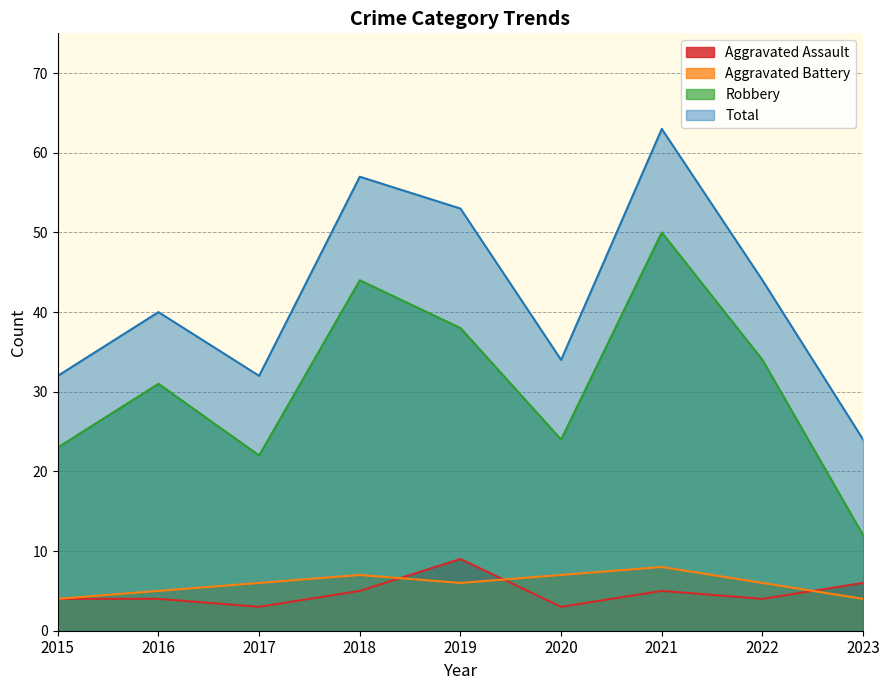

What is the value of the Aggravated Assault point at the 9th from the left?

6